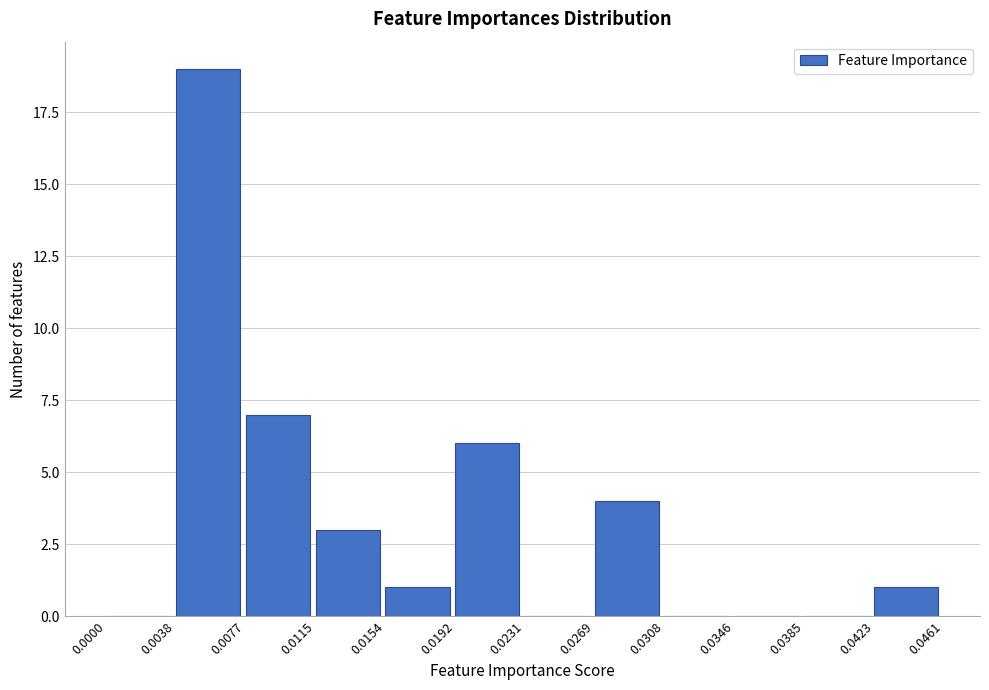

Reading left to right, transcribe this chart: for each bar, give the range it covers on the x-axis and its height. The values are not printed on the chart, so give them approximately, as read against the axis.

0.0000 to 0.0038: 0
0.0038 to 0.0077: 19
0.0077 to 0.0115: 7
0.0115 to 0.0154: 3
0.0154 to 0.0192: 1
0.0192 to 0.0231: 6
0.0231 to 0.0269: 0
0.0269 to 0.0308: 4
0.0308 to 0.0346: 0
0.0346 to 0.0385: 0
0.0385 to 0.0423: 0
0.0423 to 0.0461: 1